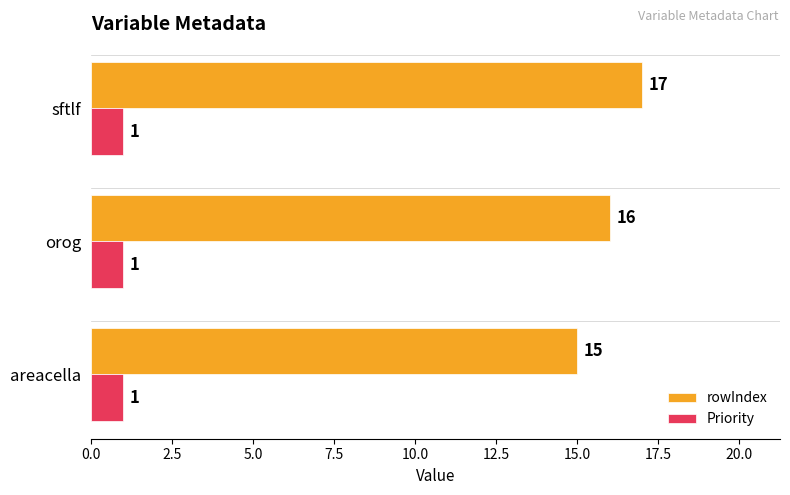

List the series in order of their overall mean, lowest first.

Priority, rowIndex